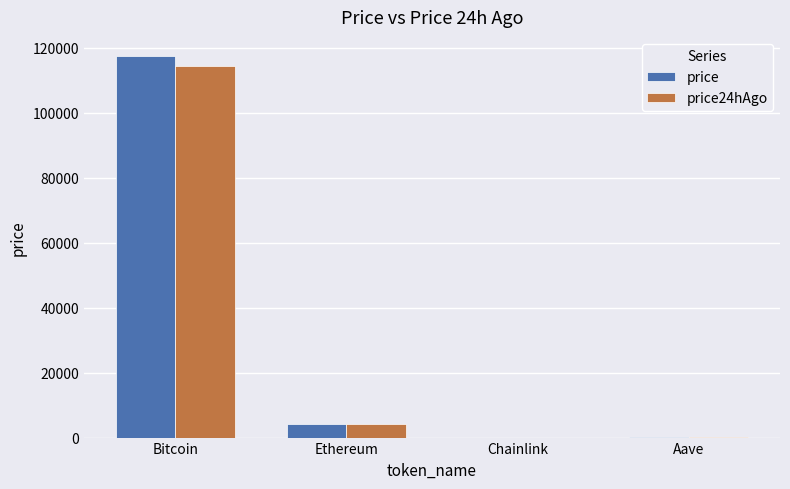

Between Bitcoin and Ethereum, which series saw the biggest shift?

price